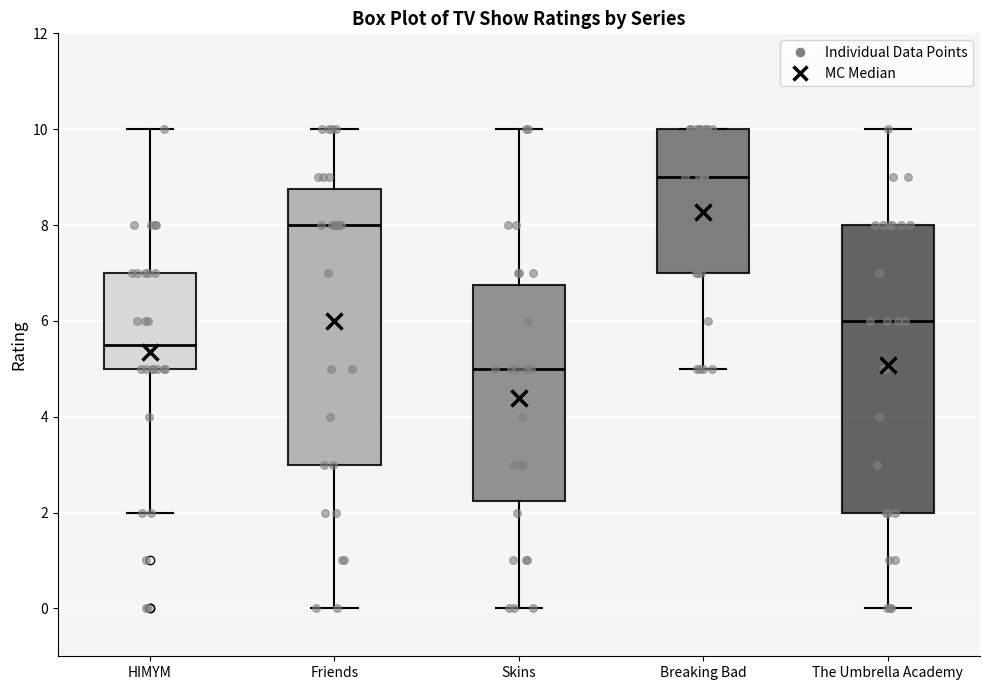

Where is the upper edge of the box for The Umbrella Academy on the y-axis? The values are not printed on the chart, so give them approximately, as read against the axis.

8.0